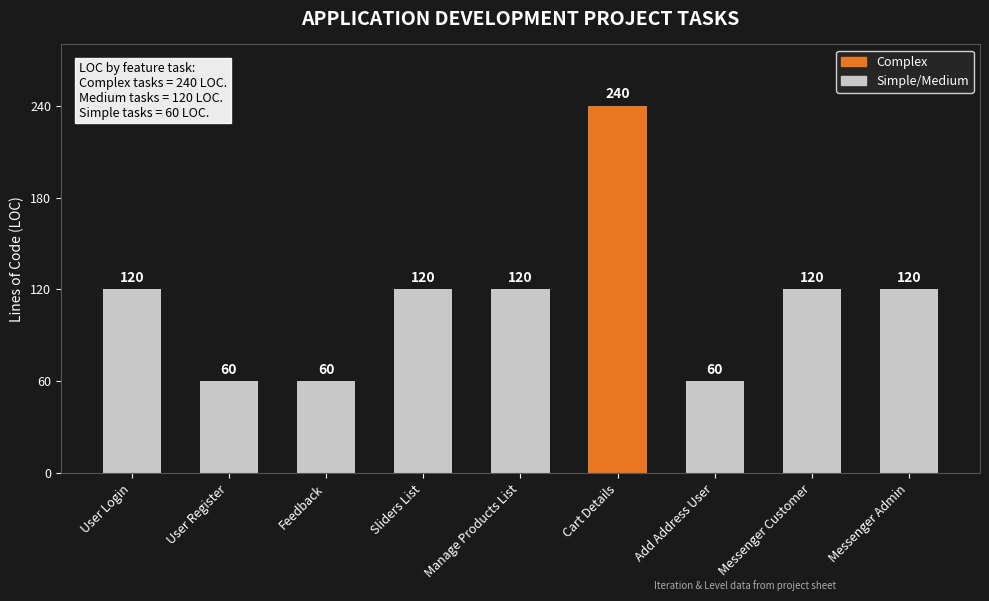

What is the label of the 8th bar from the right?

User Register